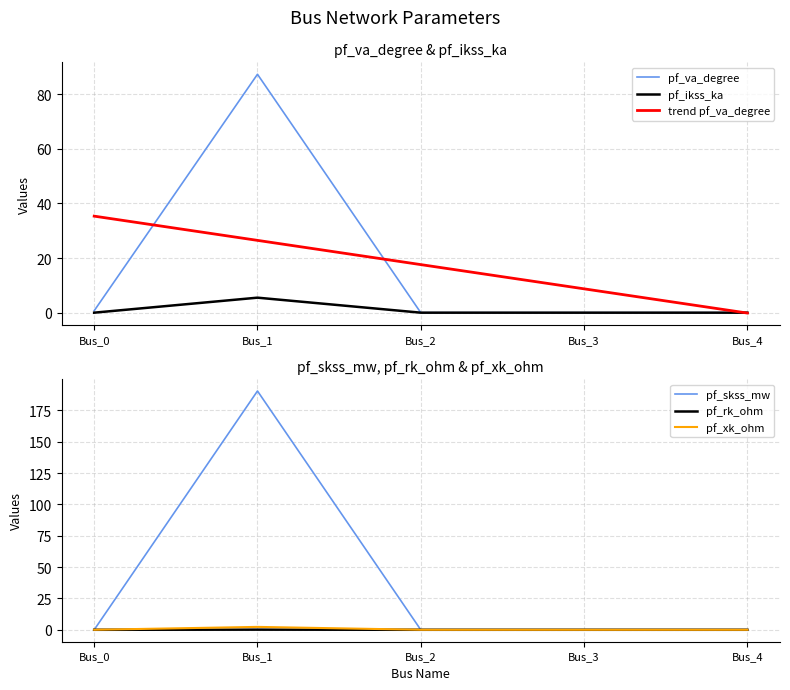

True or false: pf_rk_ohm and pf_xk_ohm intersect in this chart.

False